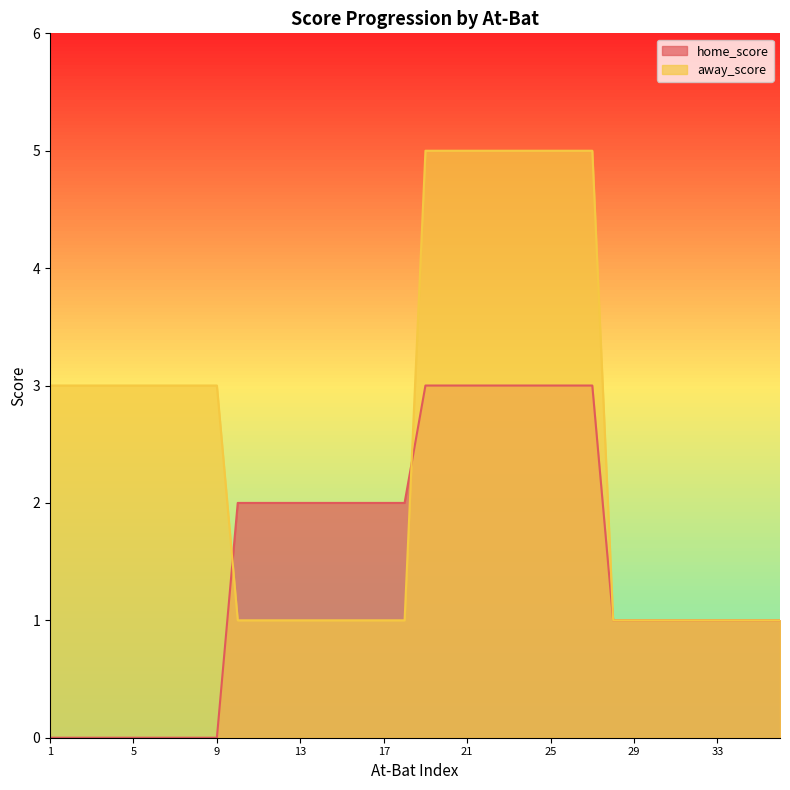

True or false: away_score and home_score cross at least once.

True